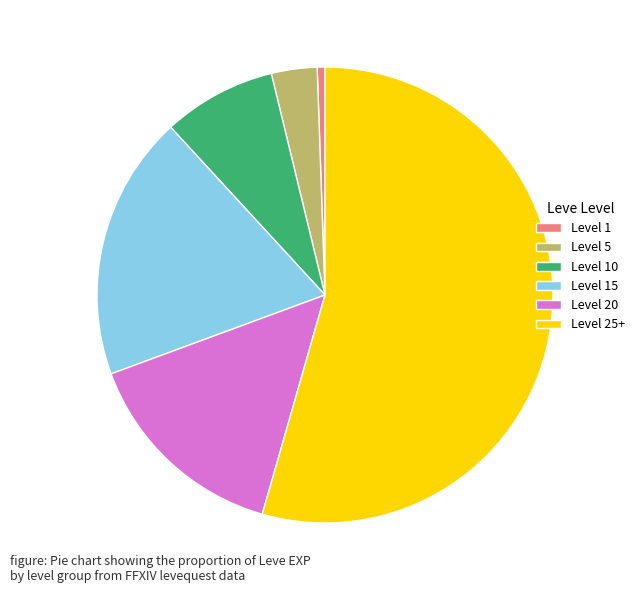

Approximately how many times larger is the value at Level 25+ compared to Level 5?

16.8